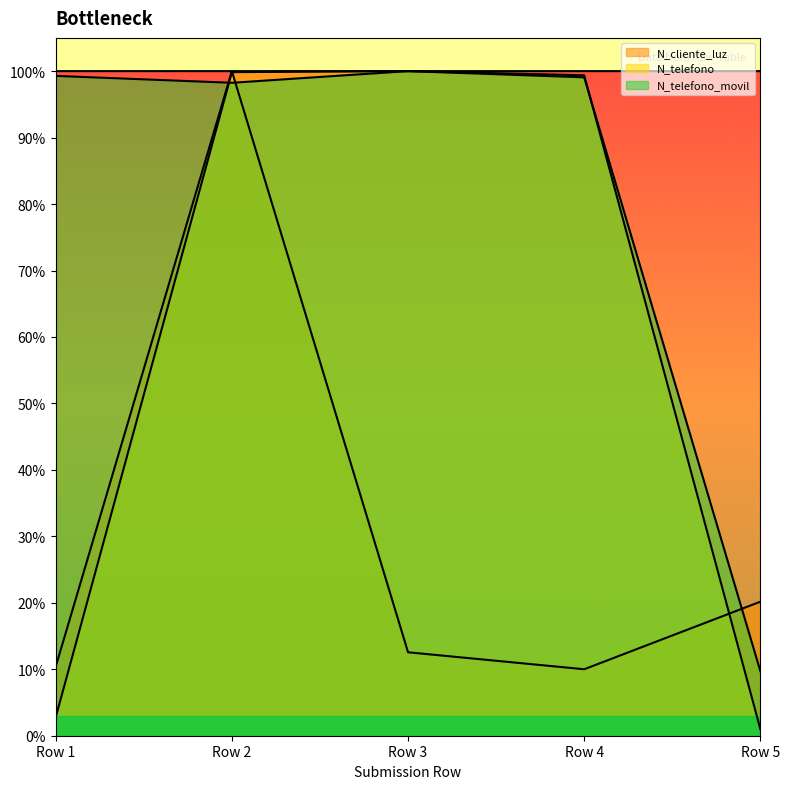

What is the difference between the second highest and minimum values in the N_telefono series?

1.0